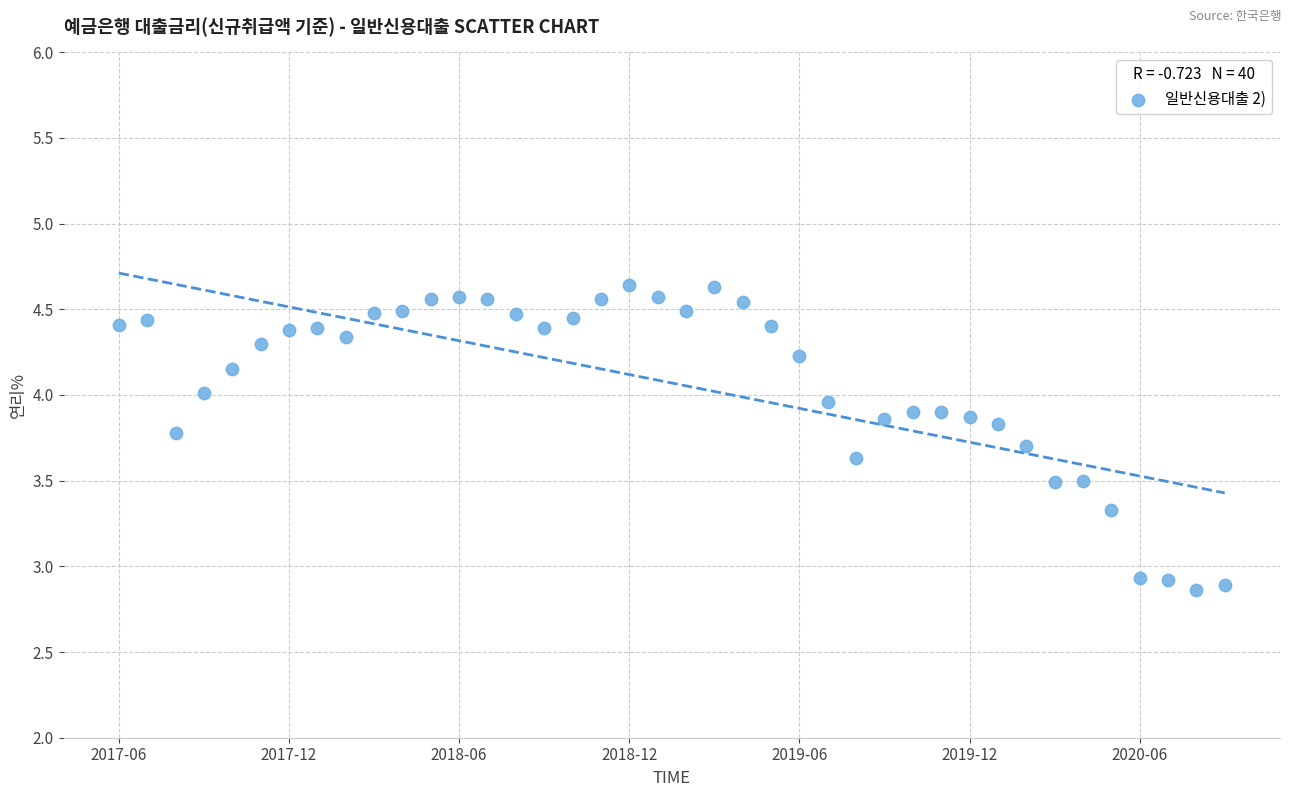

What is the range of Y values (max minus min)?

1.8